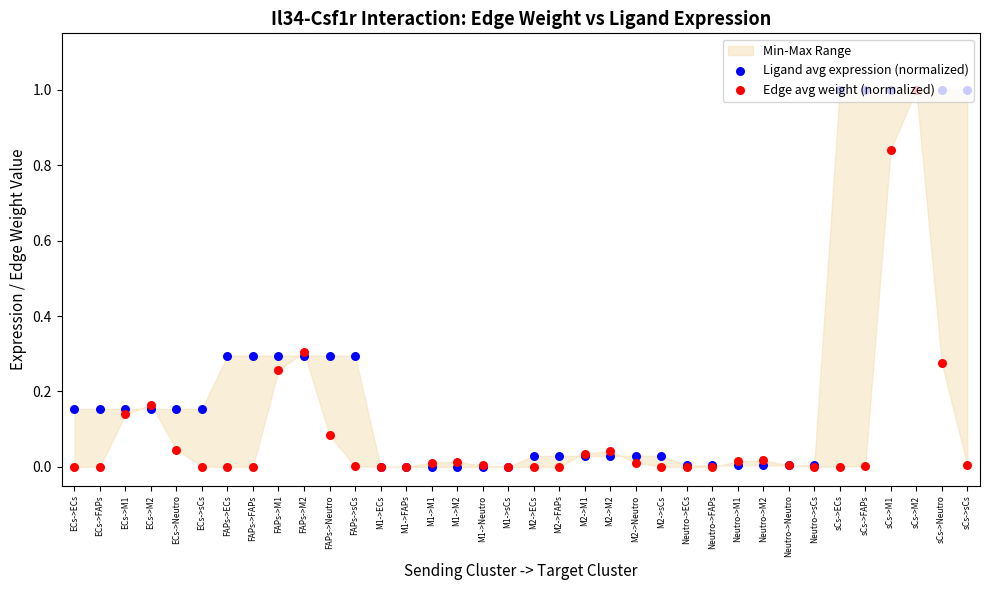

At which category is the sum across all series the highest?

sCs->M2